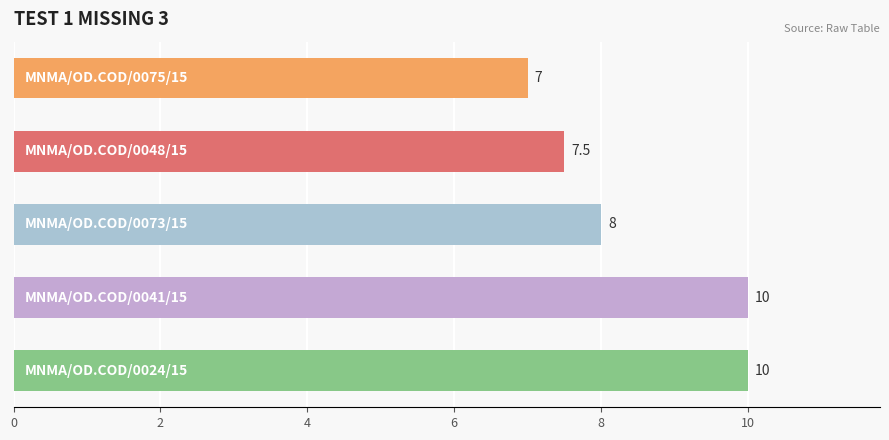

Count the values in the range 7 to 10.

5